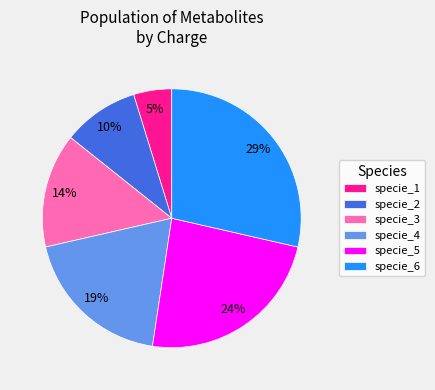

True or false: specie_3 accounts for 5% of the total.

False